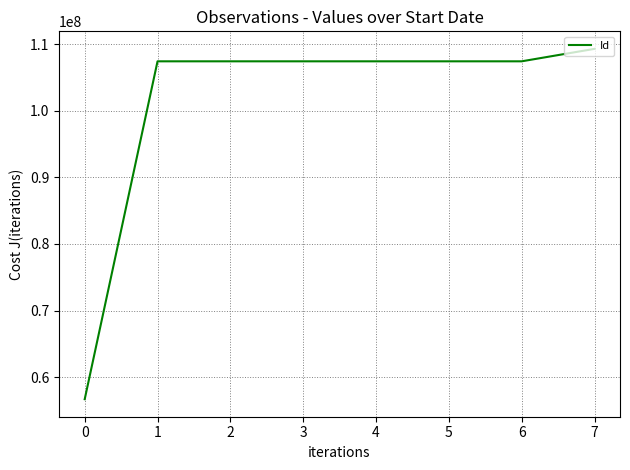

The value at 1 is 107422412. True or false?

True